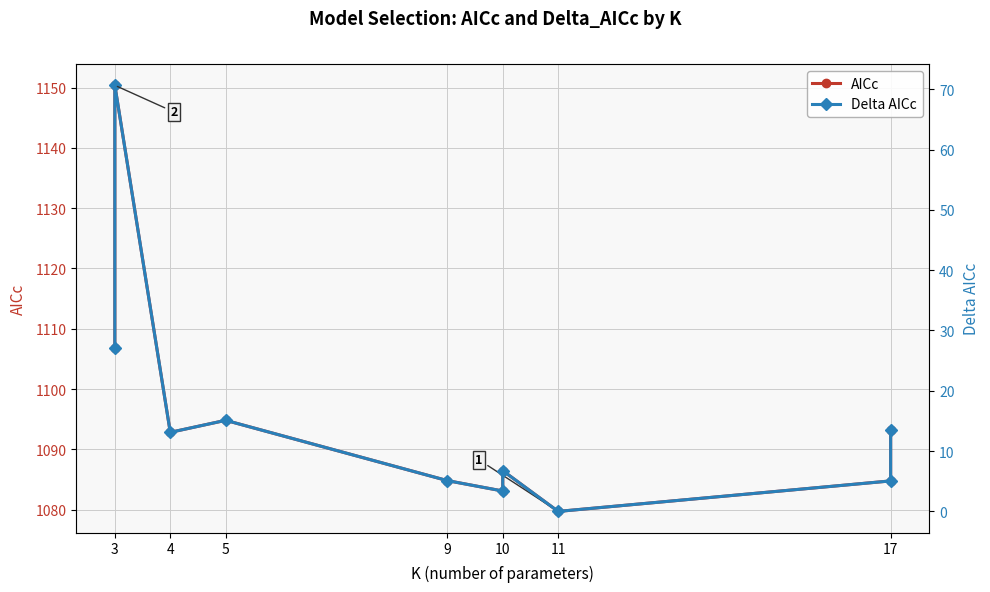

Is this an area chart (filled region under the line)?

No